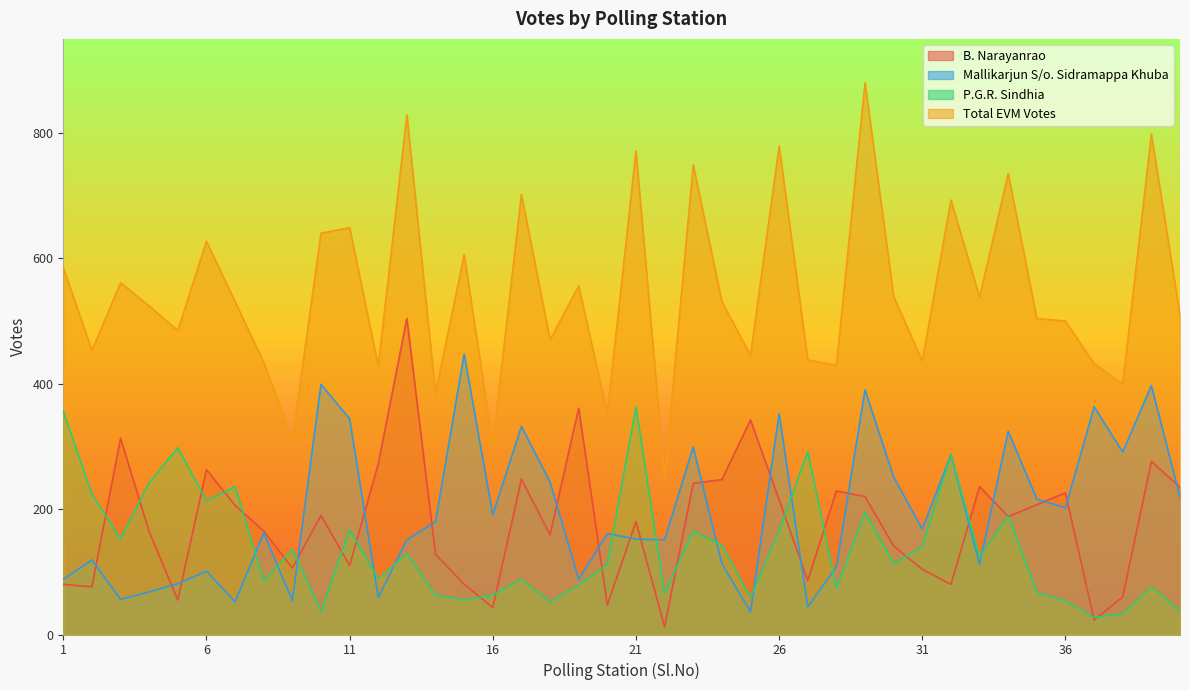

Which category has the highest value in the Total EVM Votes series?

29